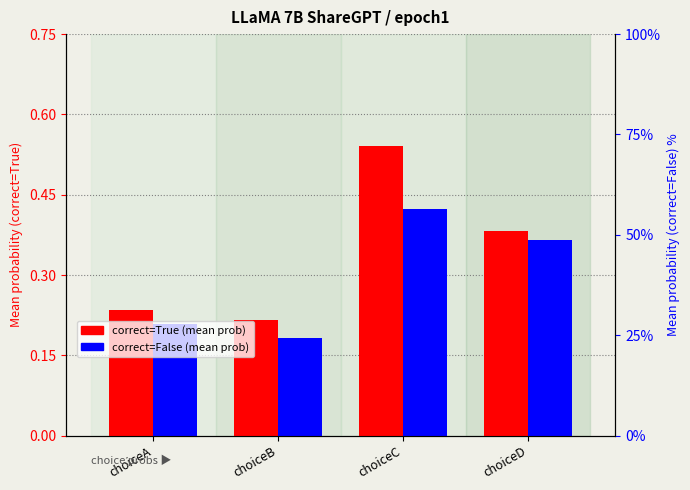

Which series has the largest total across all categories?

correct=True